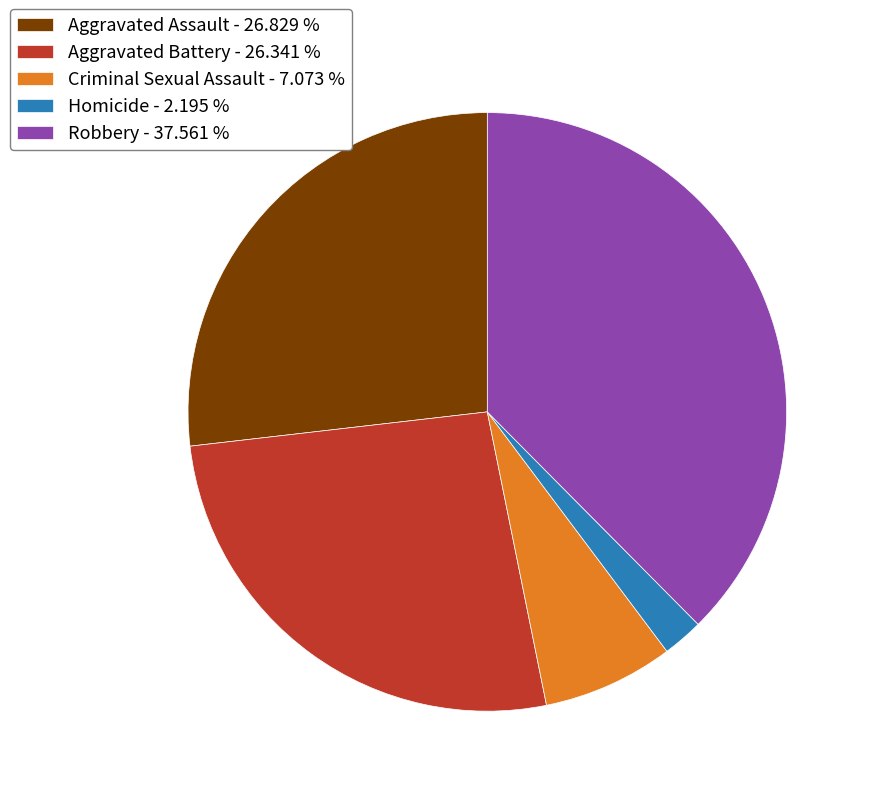

Which category has the smallest portion of the pie?

Homicide